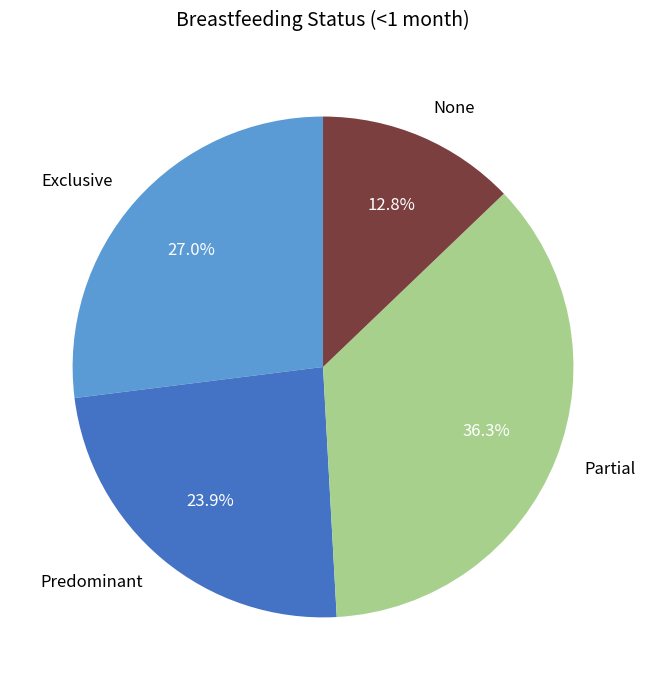

What percentage do Partial and Predominant together represent?

60.2%